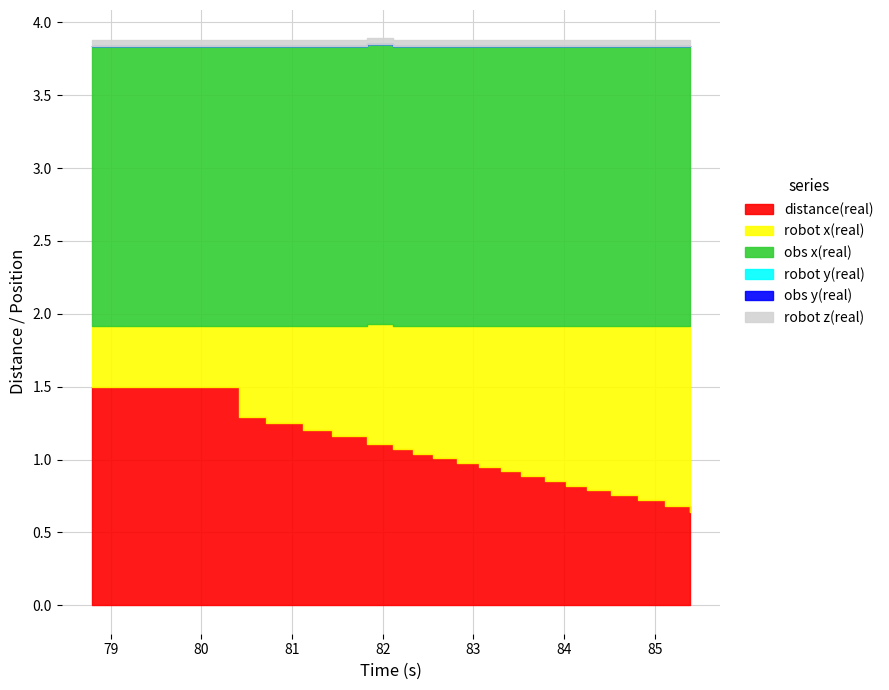

Is it true that obs x(real) equals 1.9 at 85.385?

True